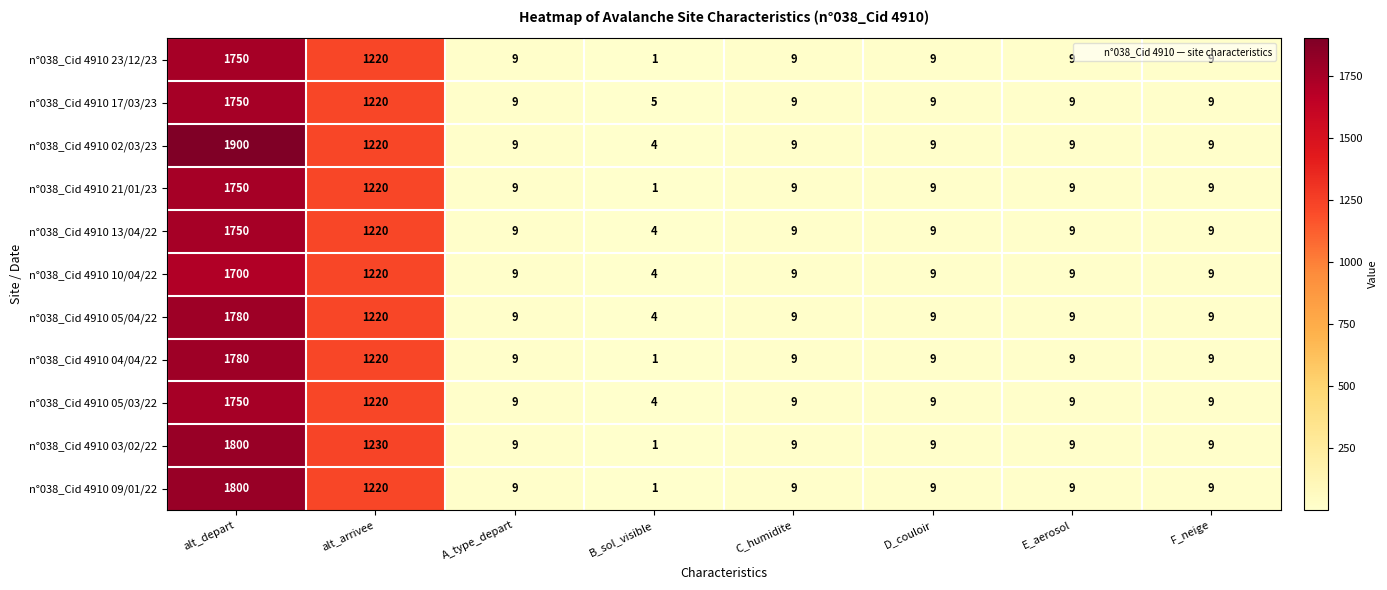

What is the maximum value shown in the chart?

1900